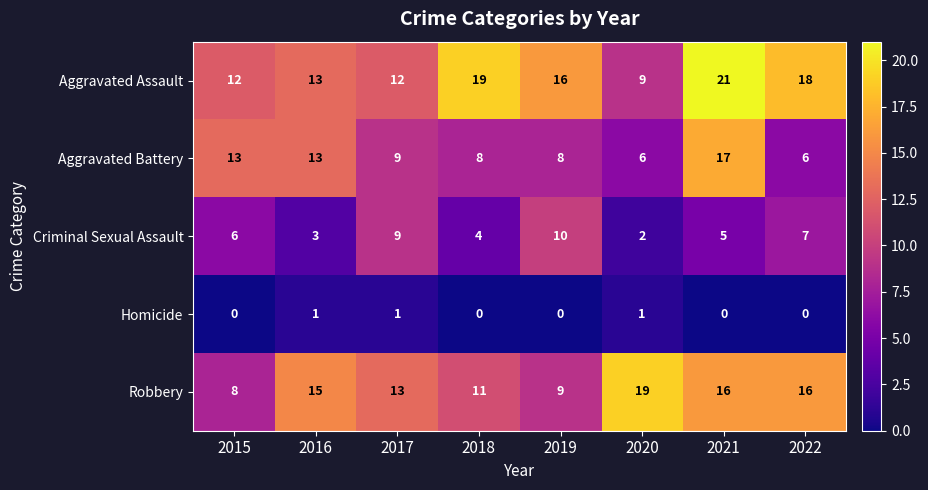

True or false: Aggravated Battery has a value of 8 at 2019.

True